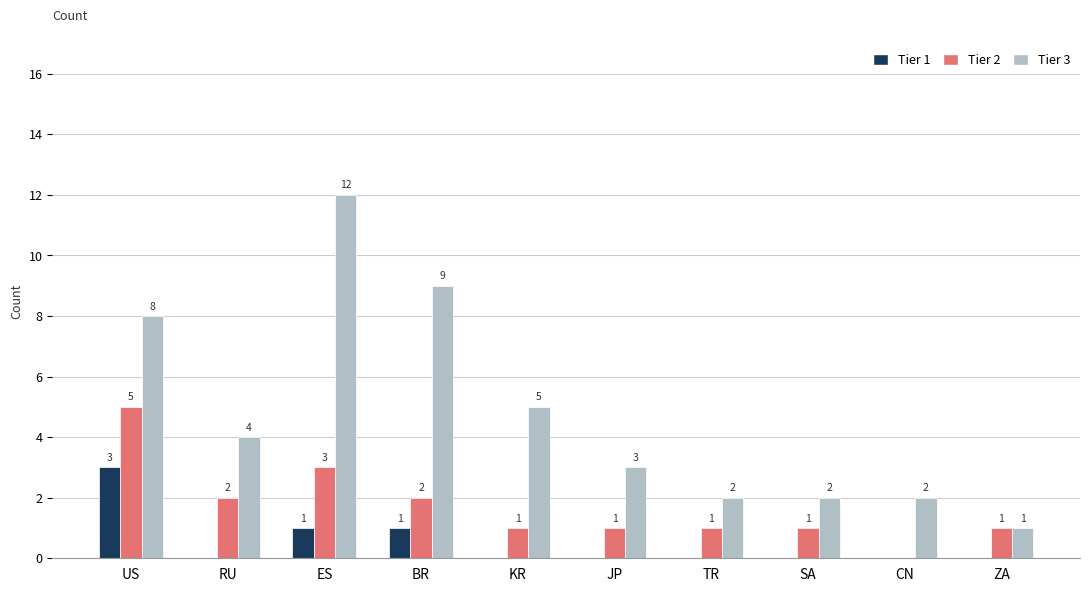

Which series has the largest total across all categories?

Tier 3